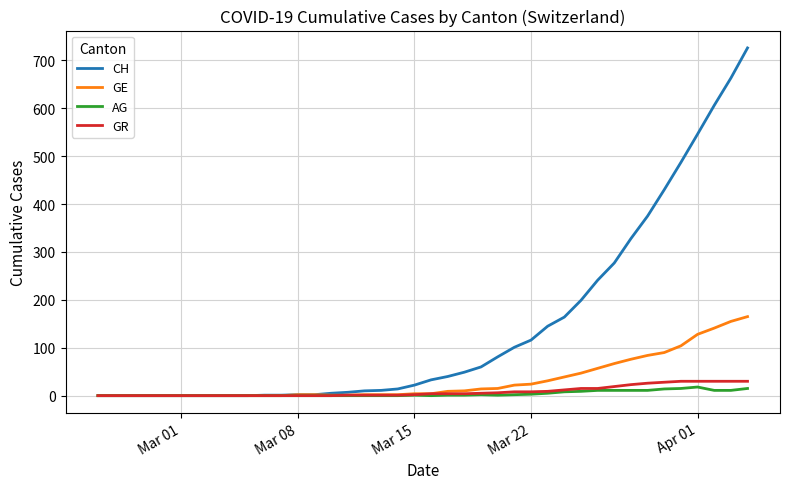

What is the maximum value shown in the chart?

726